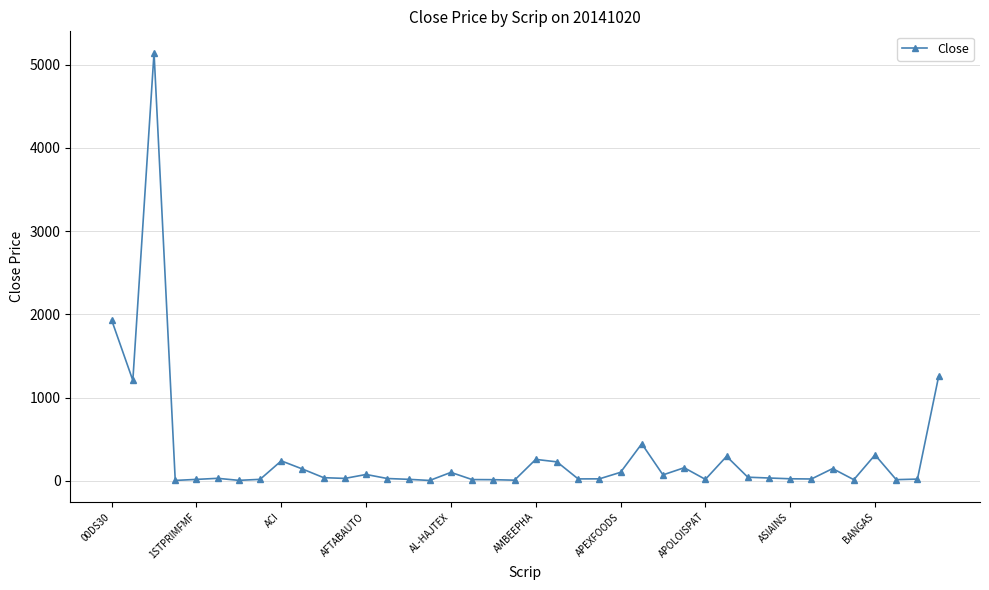

What is the difference between the maximum and second lowest values?

5139.0